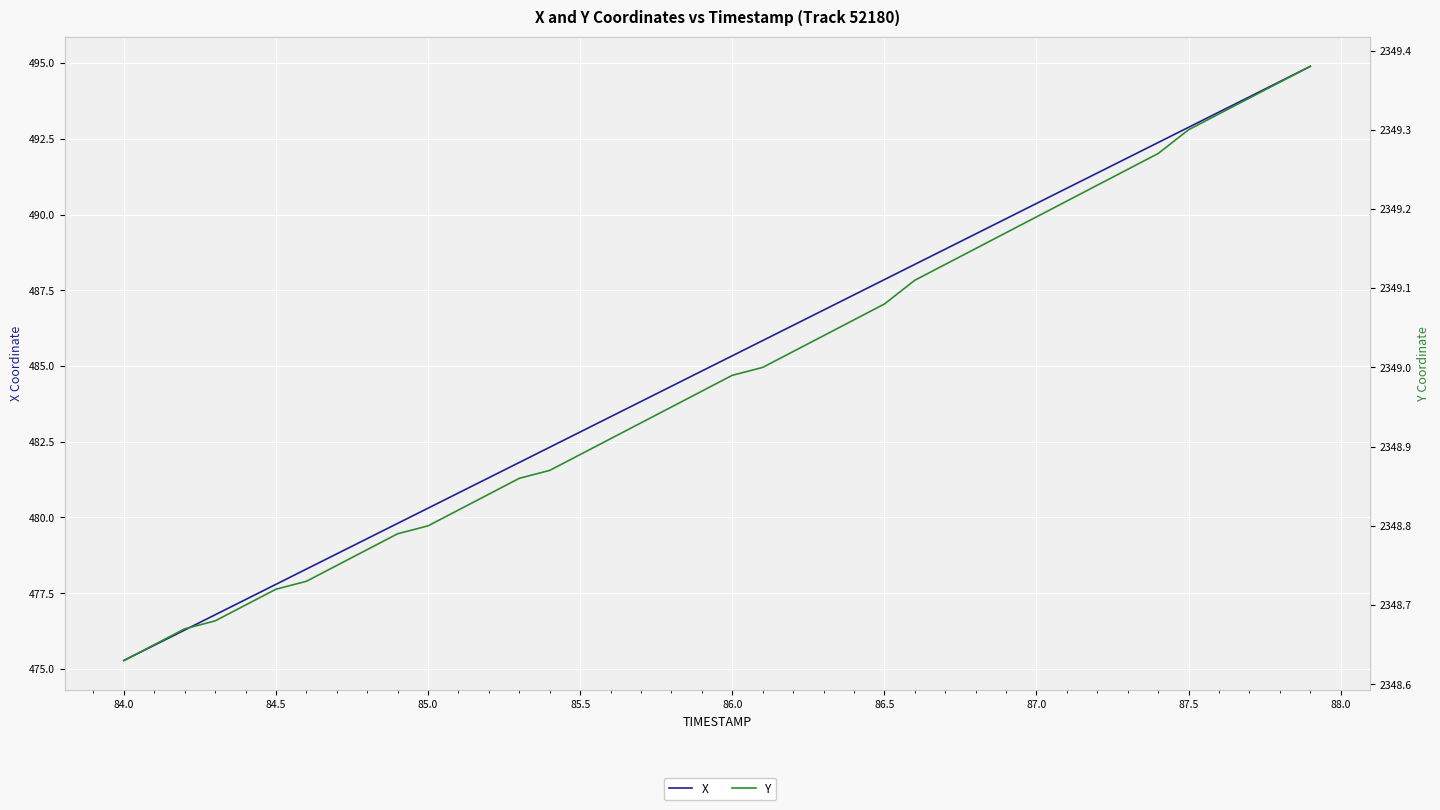

True or false: X has a value of 688.1 at 26.

False